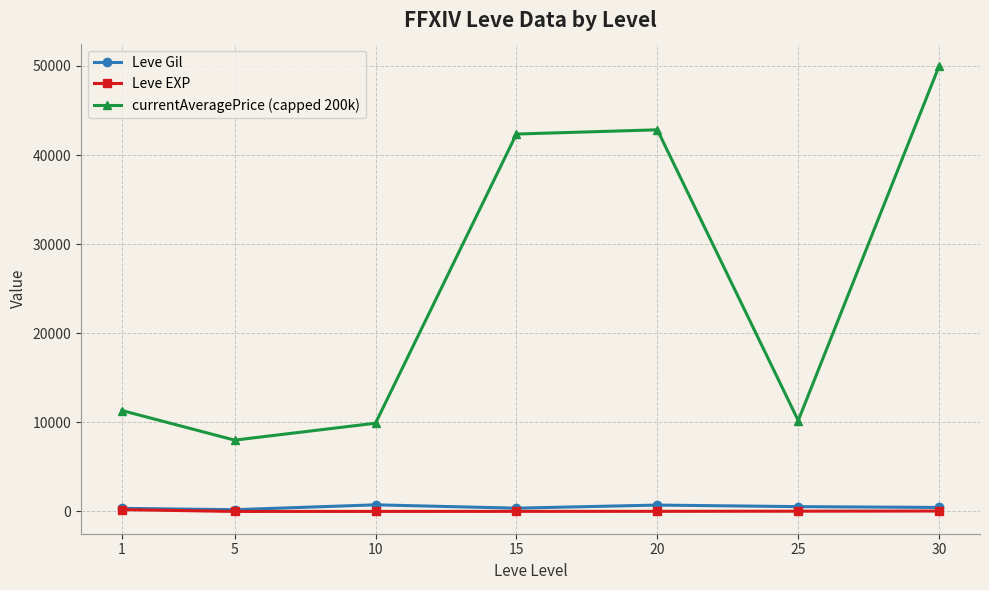

True or false: currentAveragePrice (capped 200k) and Leve Gil intersect in this chart.

False